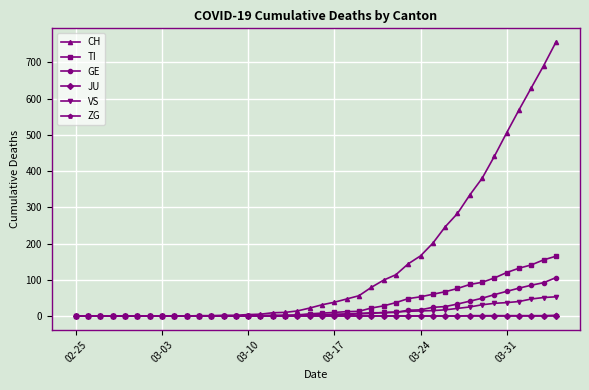

Which series has the widest spread of values?

CH